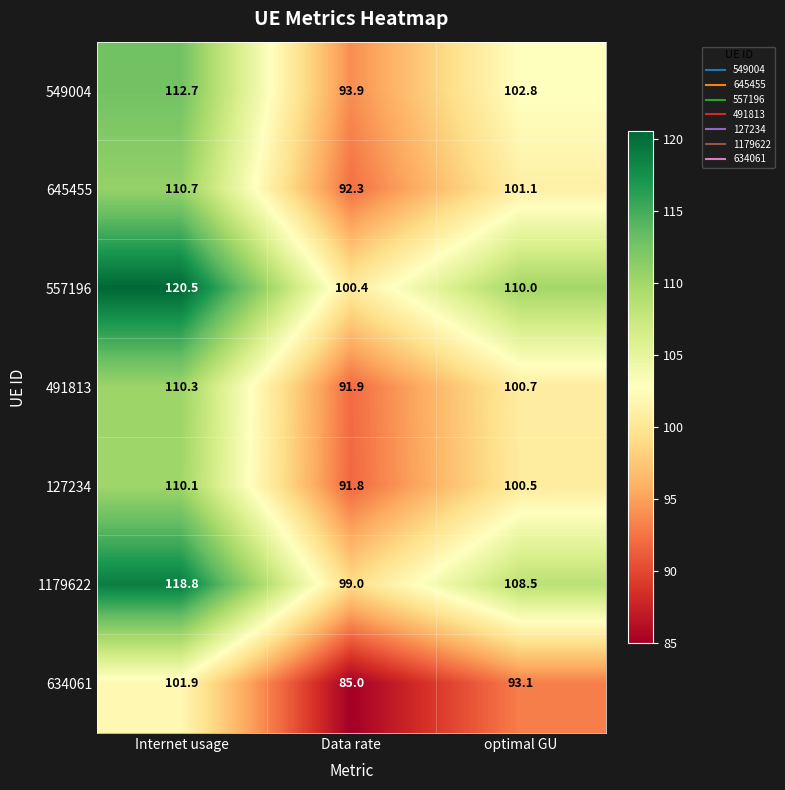

What is the spread (max minus min) of values at Internet usage?

18.6